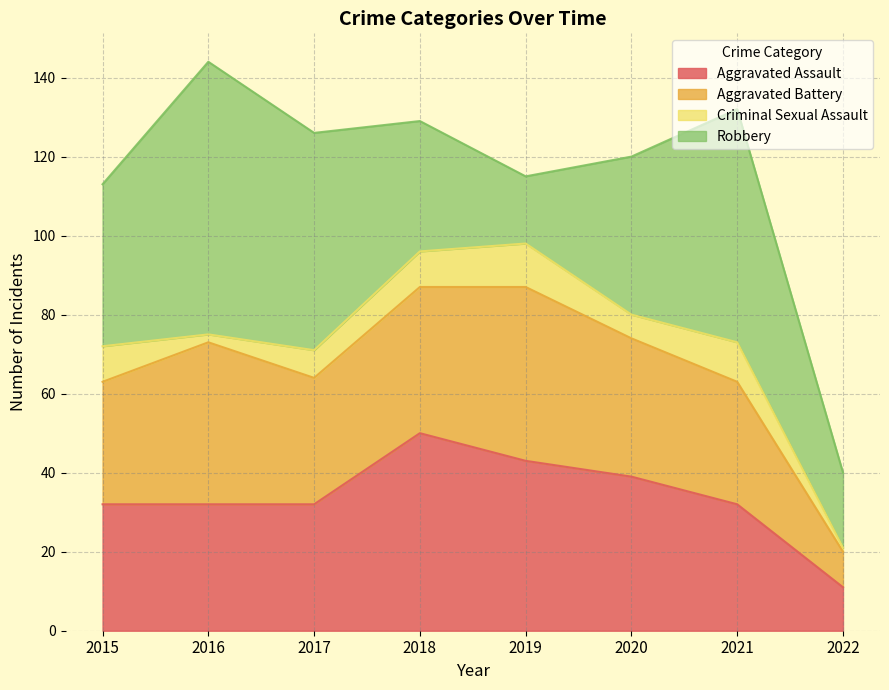

The value of Aggravated Battery at 2016 is 9. True or false?

False